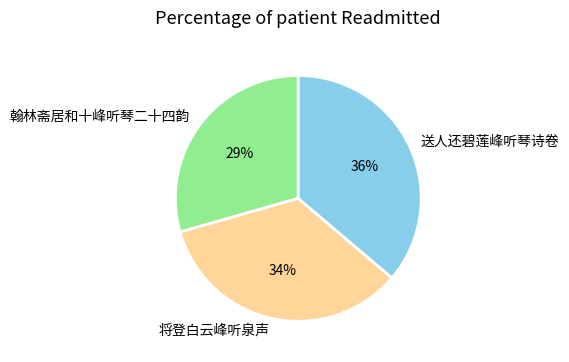

Count the number of slices in the pie.

3